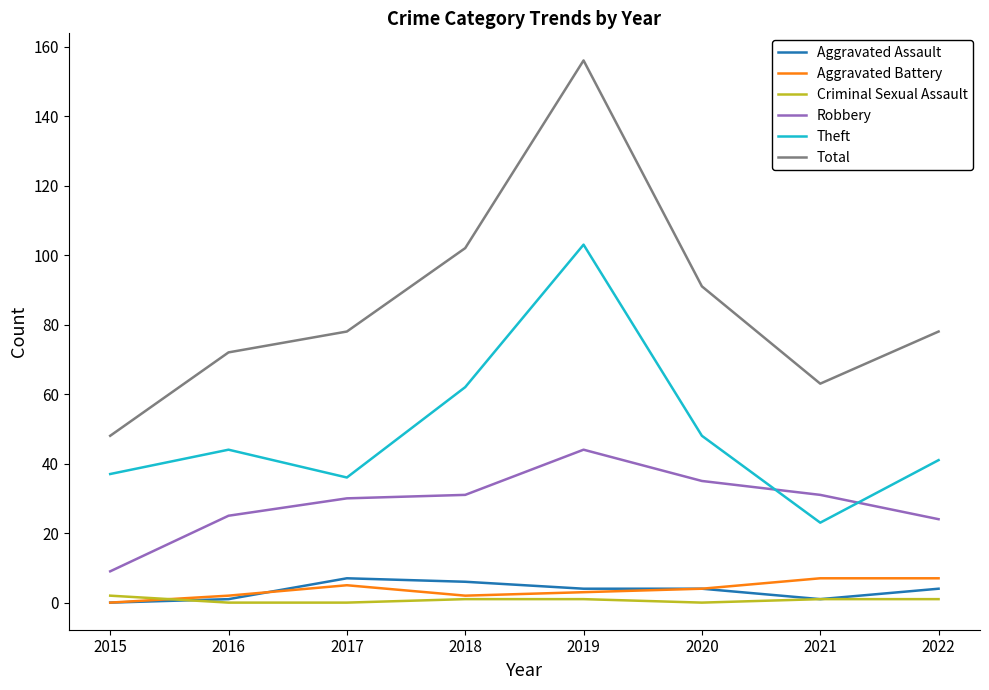

True or false: Theft and Total cross at least once.

False